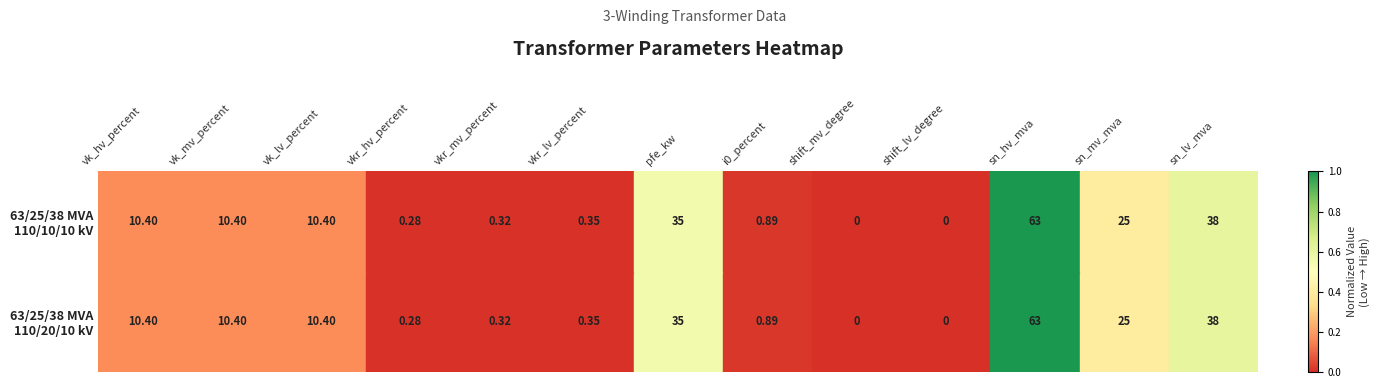

At which category does the chart reach its peak across all series?

sn_hv_mva